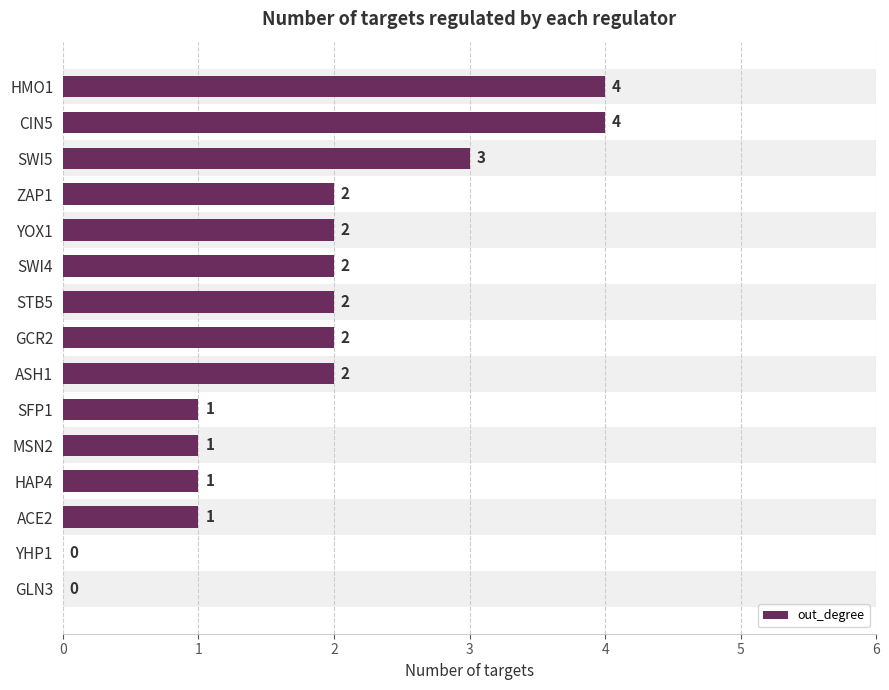

How many values are between 1 and 2?

10